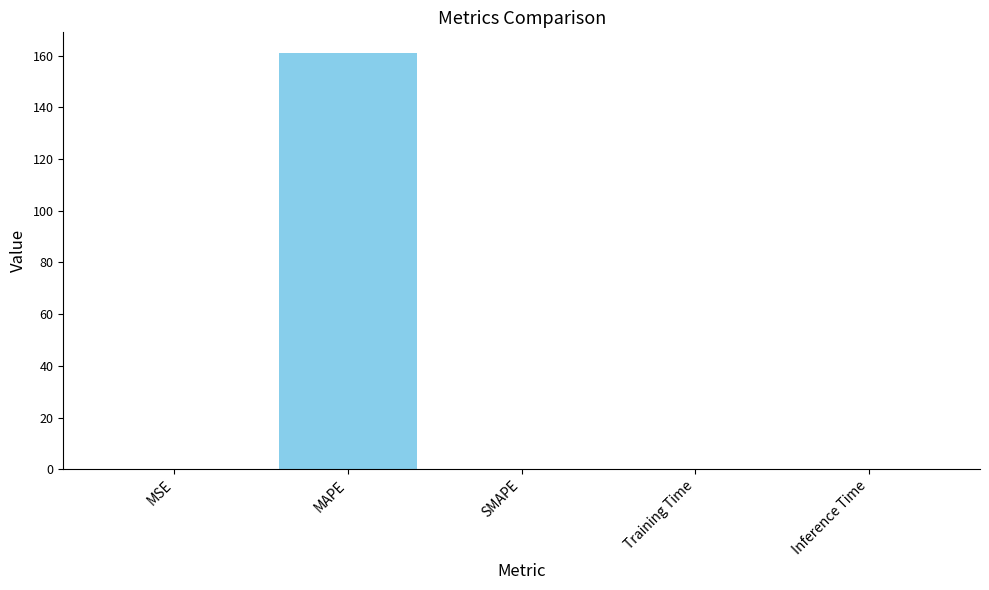

Which has a higher value, SMAPE or MAPE?

MAPE